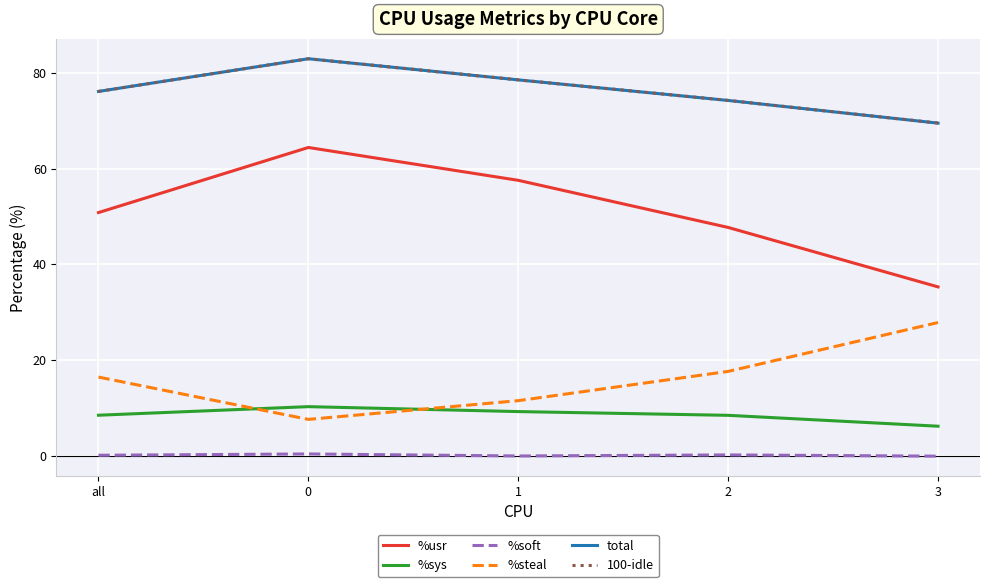

At how many categories does at least one series exceed 68?

5